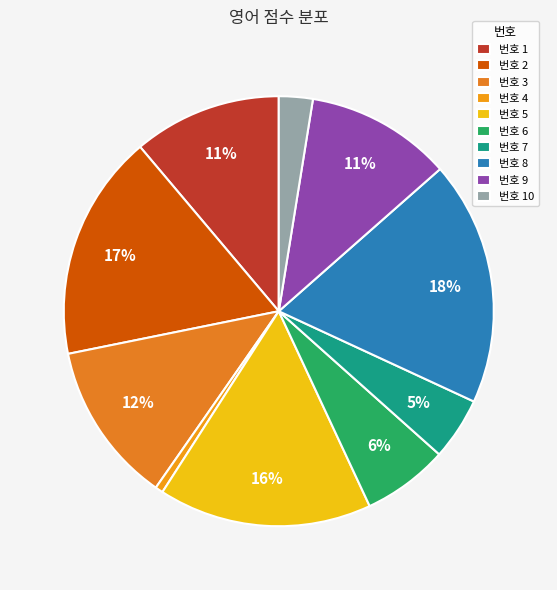

How many slices are in this pie chart?

10